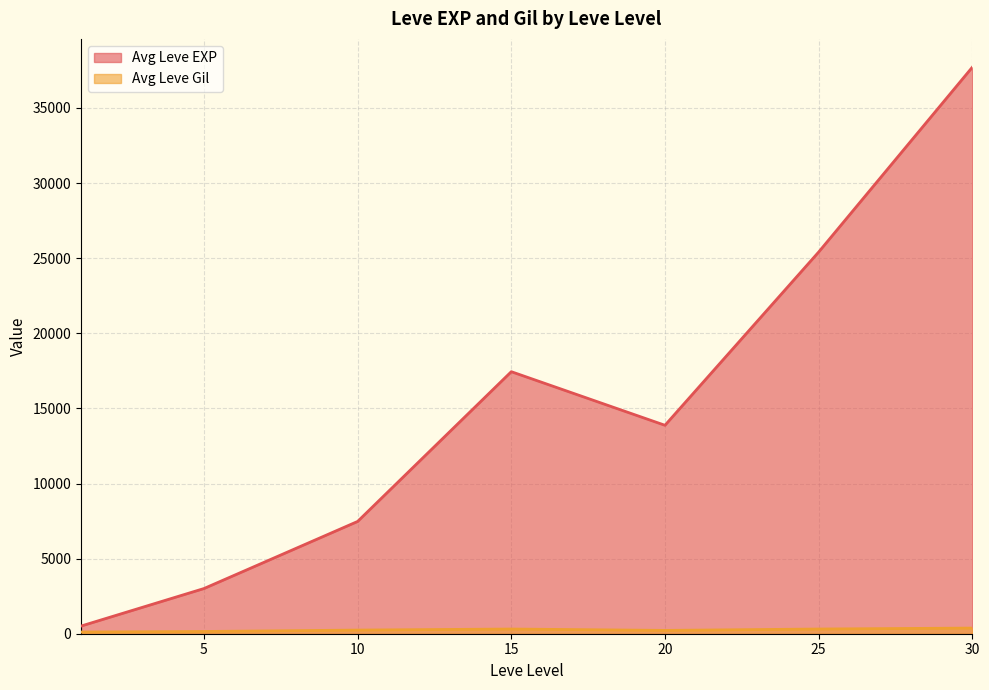

Between 25 and 30, which series saw the biggest shift?

Avg Leve EXP